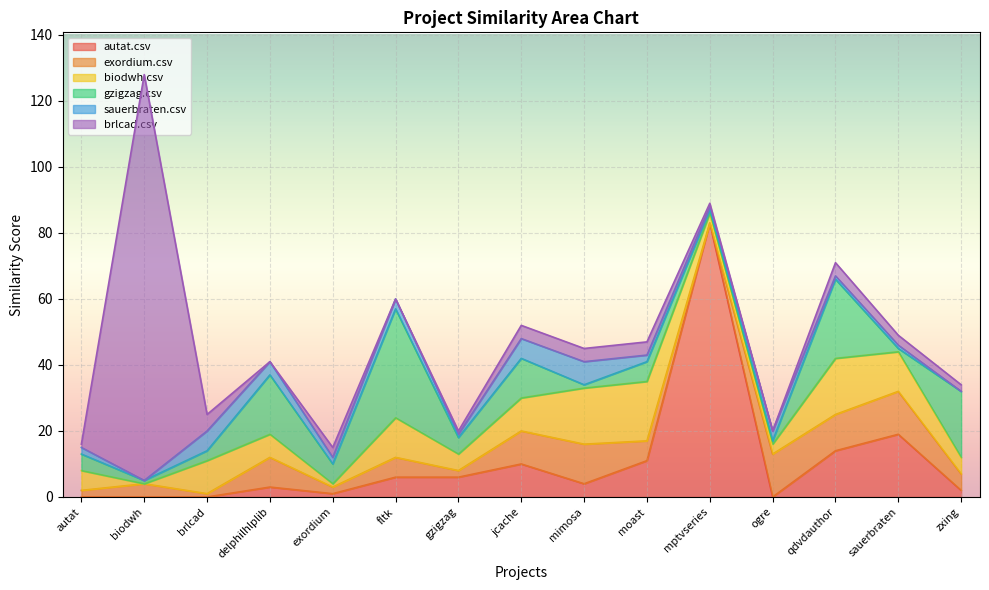

What is the label of the 11th point from the right?

exordium.csv